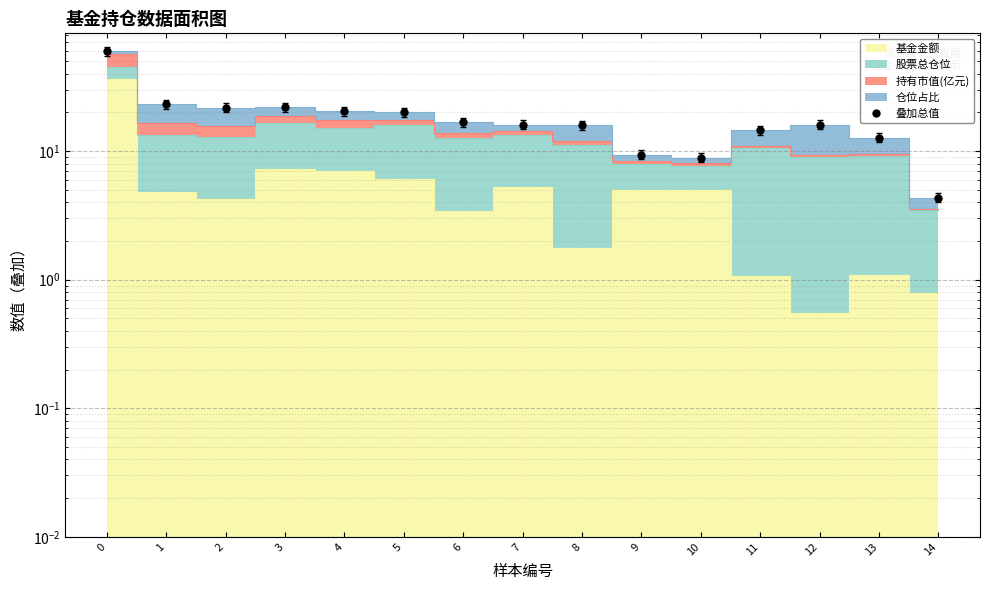

Rank the categories by value from lowest to highest.

14, 10, 9, 13, 11, 8, 12, 7, 6, 5, 4, 2, 3, 1, 0